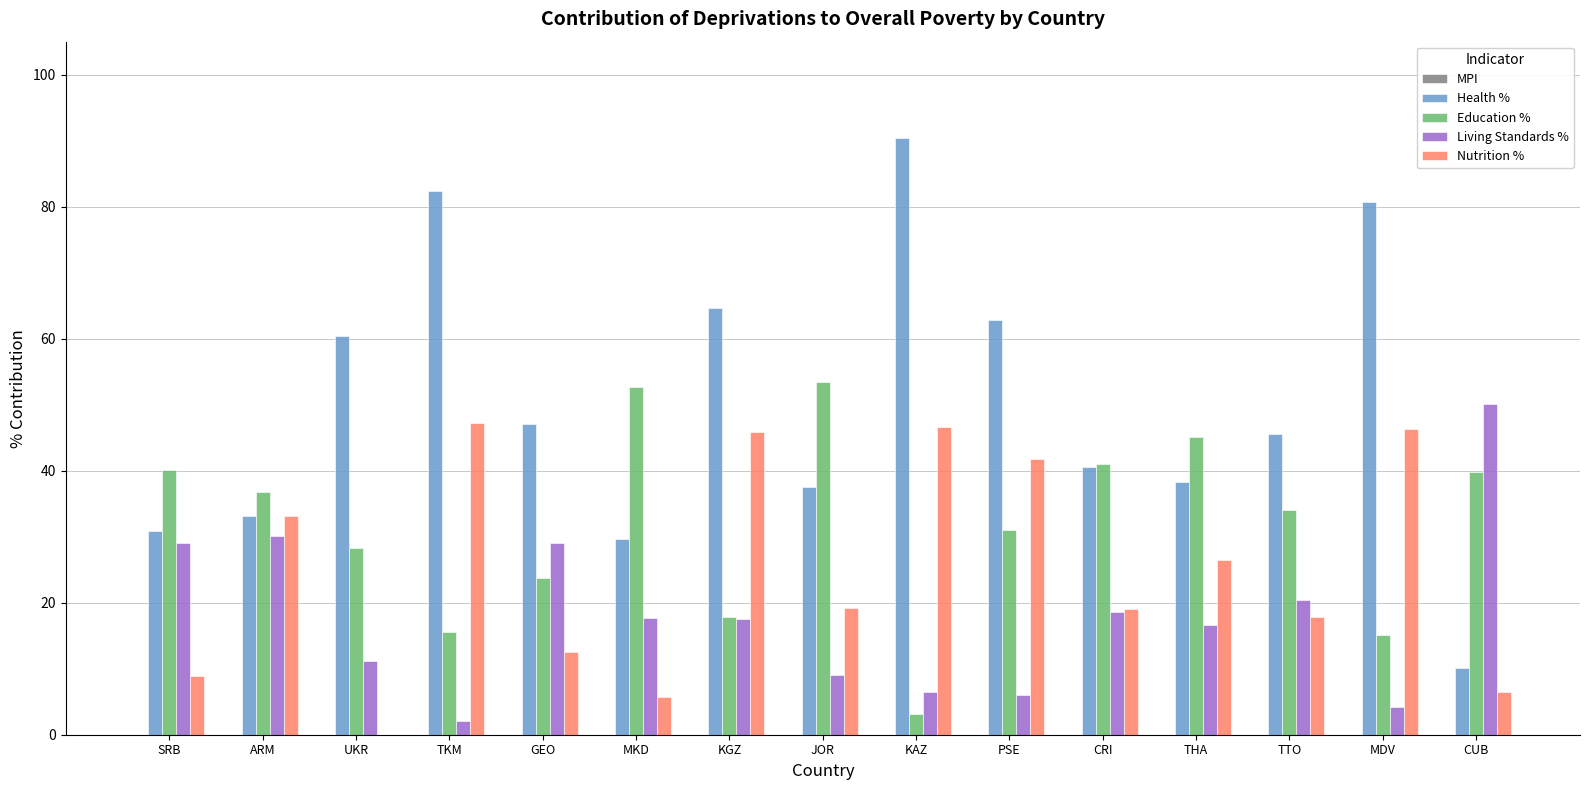

Are the bars grouped side by side (vs. stacked)?

Yes